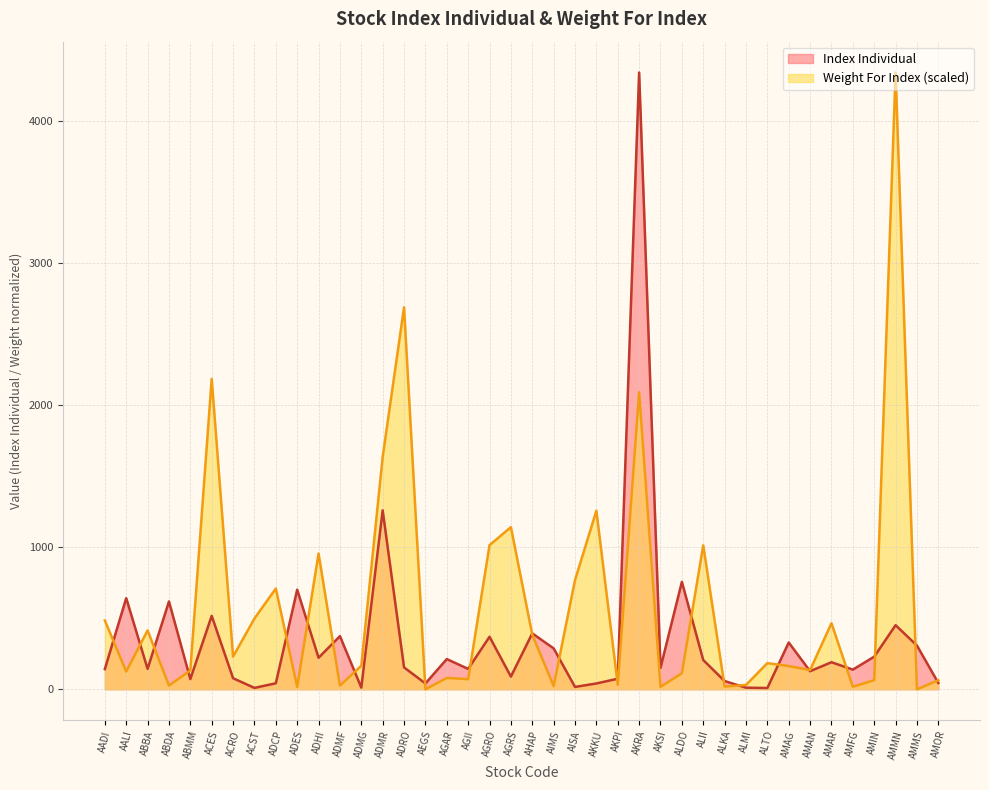

Where is Index Individual nearest to the value 2176?

ADMR